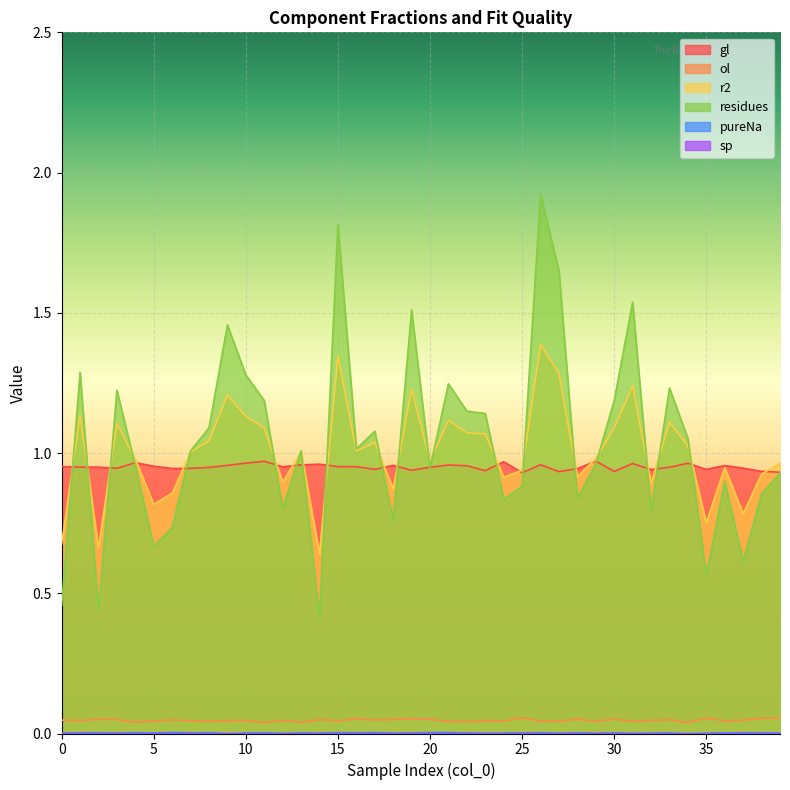

Where does the r2 series first go above 1?

1